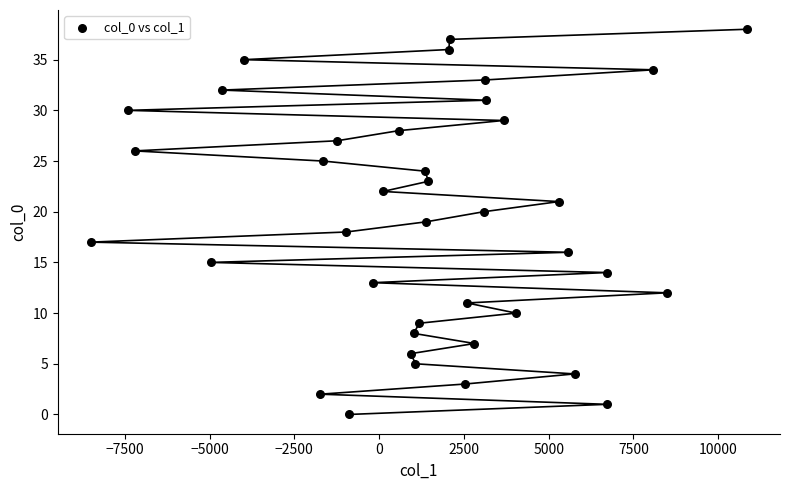

What is the range of Y values (max minus min)?

38